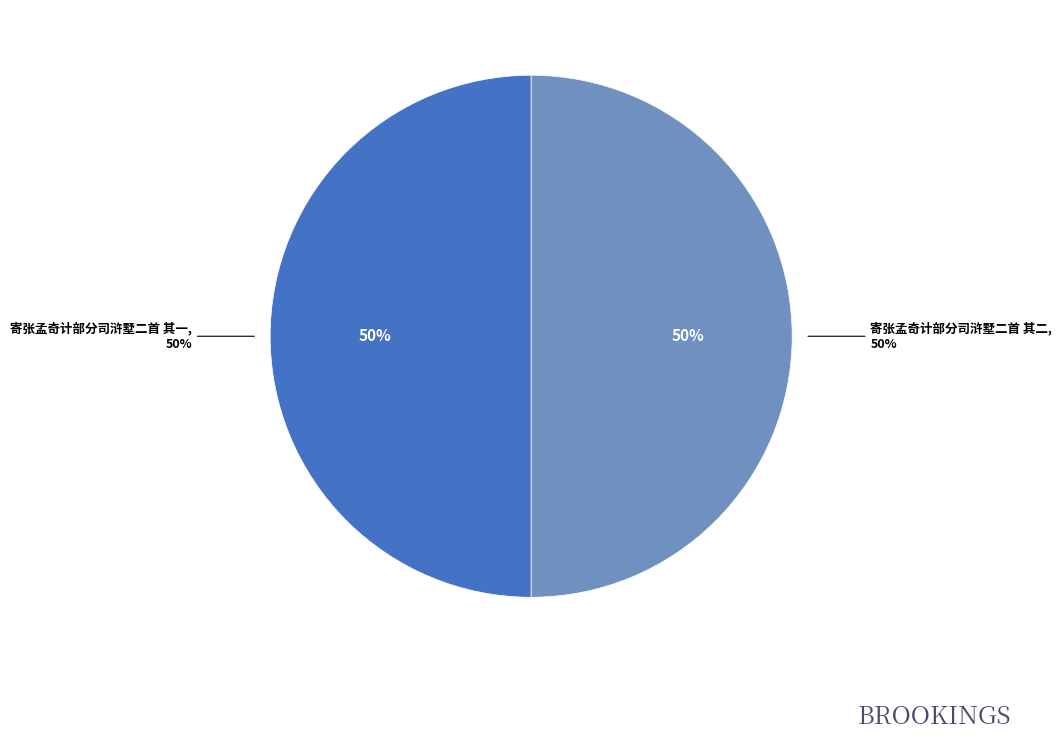

What is the majority slice?

寄张孟奇计部分司浒墅二首 其二